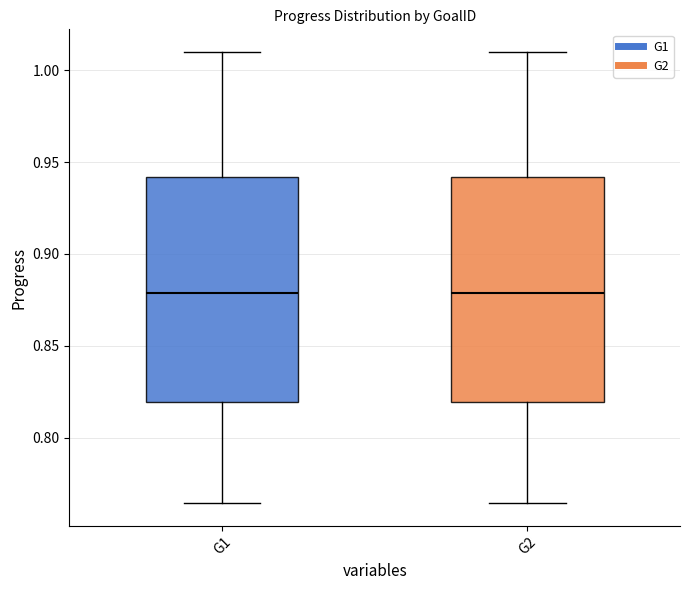

Where does the median line of the box for G1 sit on the y-axis? The values are not printed on the chart, so give them approximately, as read against the axis.

0.880